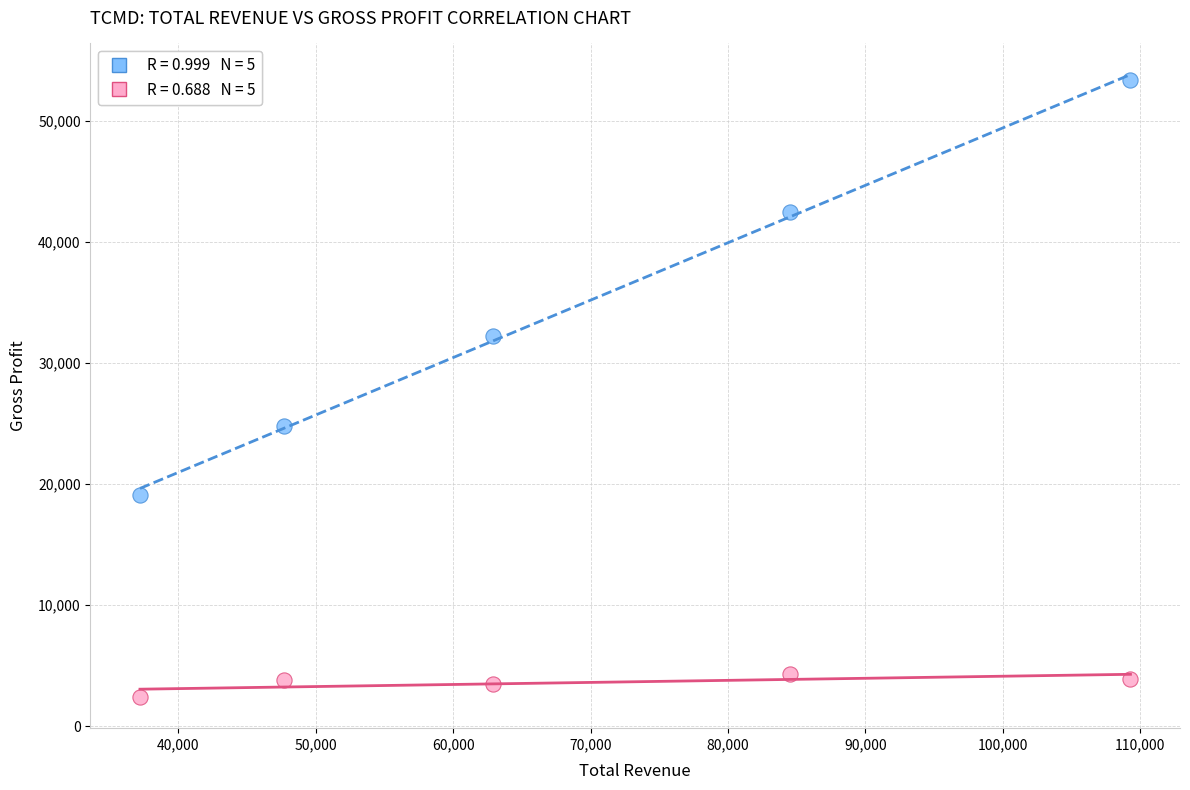

Across all series, what Y value is closest to 27900?

24800